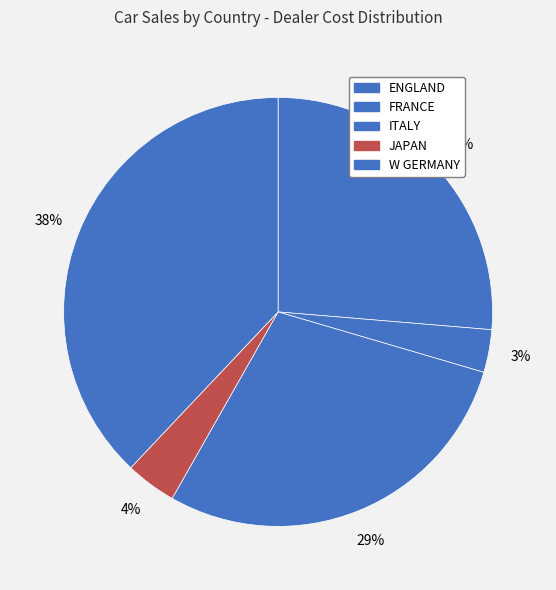

Which category has the smallest portion of the pie?

FRANCE